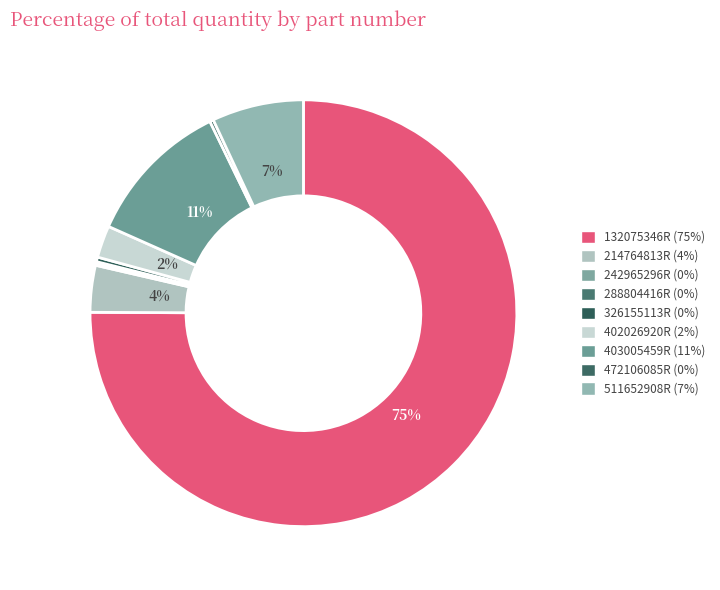

To the nearest percent, what is the difference between the 403005459R and 511652908R slice percentages?

4%